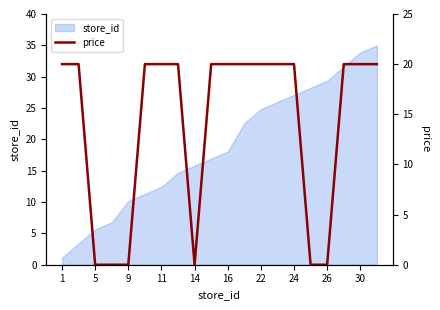

True or false: there are more than 0 points higher than both neighbors.

False